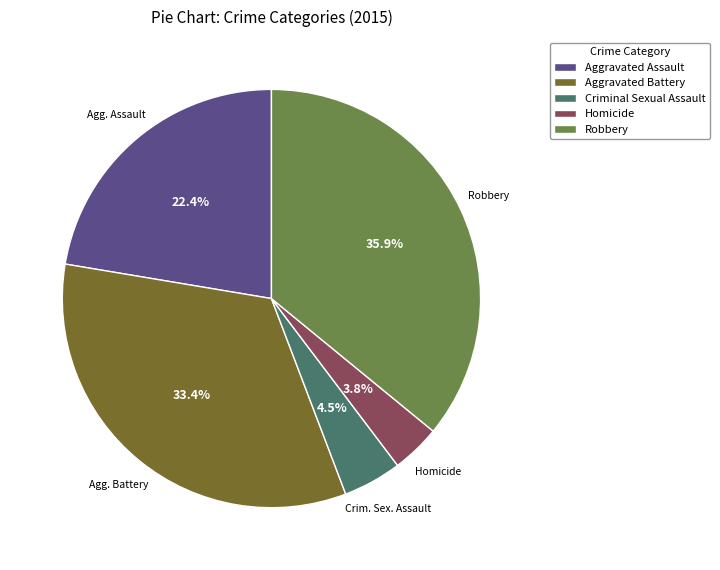

The Homicide slice represents 13% of the pie. True or false?

False